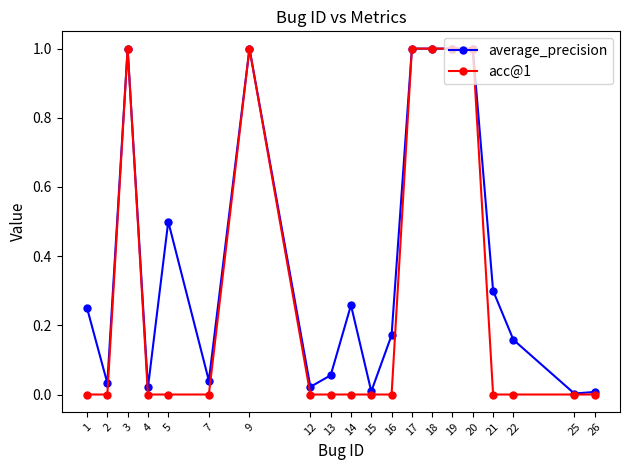

The value of acc@1 at 1 is -0.6. True or false?

False